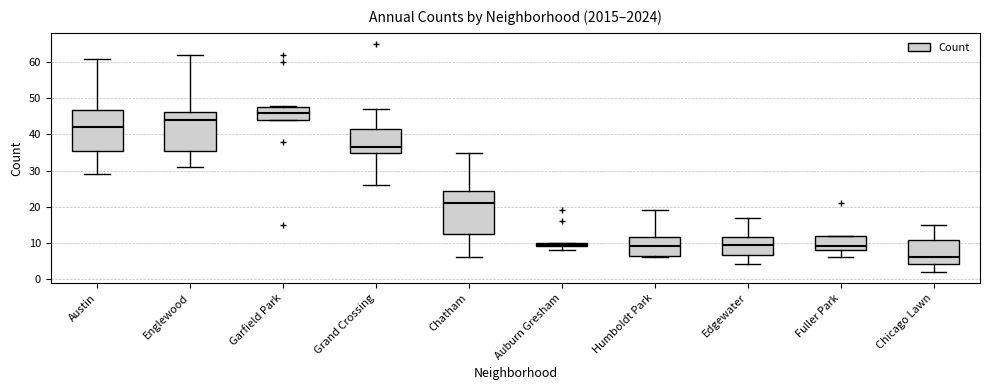

Which box has the highest median line?

Garfield Park